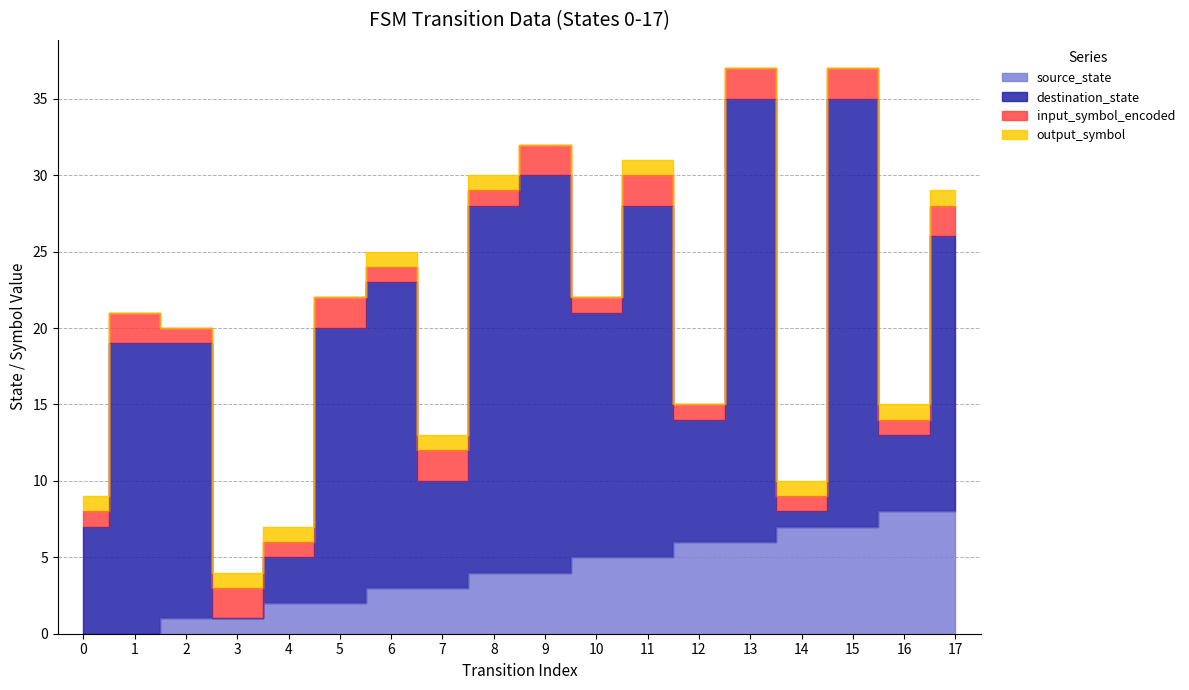

True or false: output_symbol and source_state cross at least once.

False